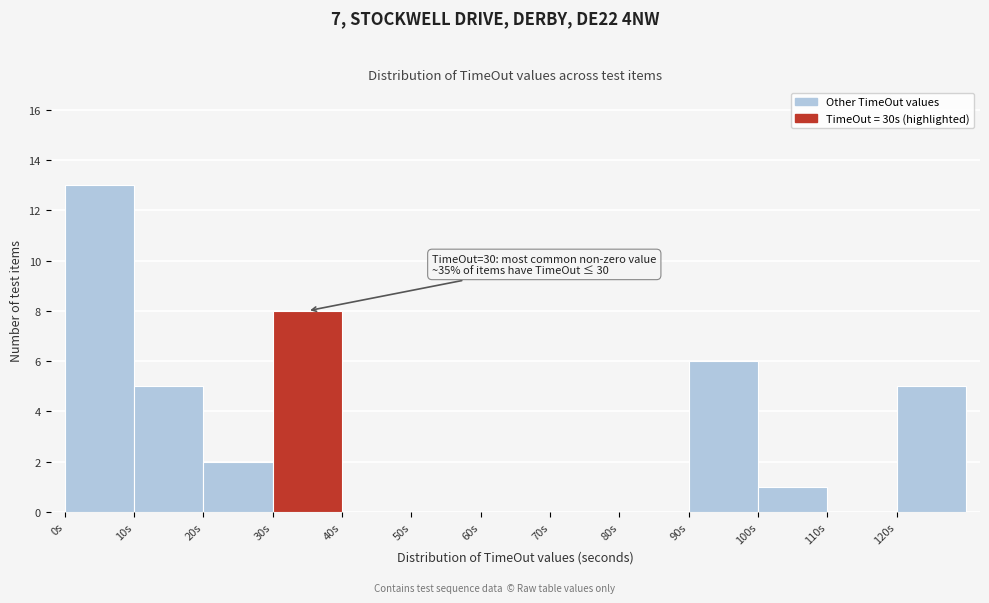

Over which range of the x-axis is the bar tallest?

0 to 10